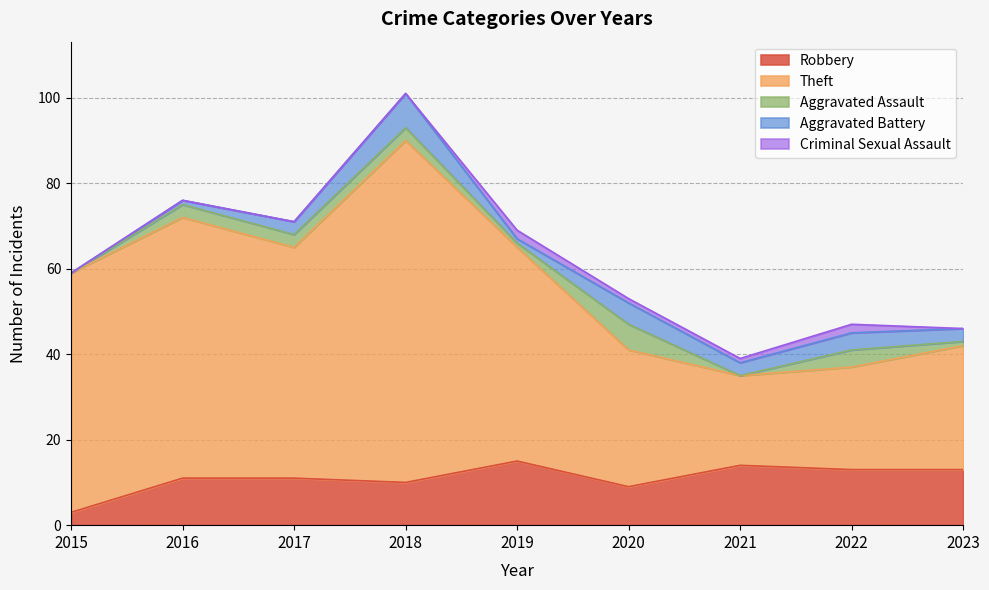

At how many categories does at least one series exceed 56?

2